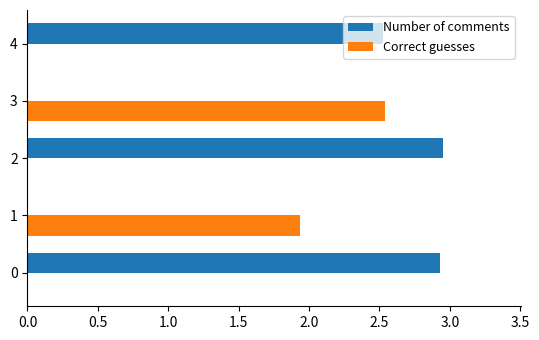

At which label does Correct guesses reach its peak?

3